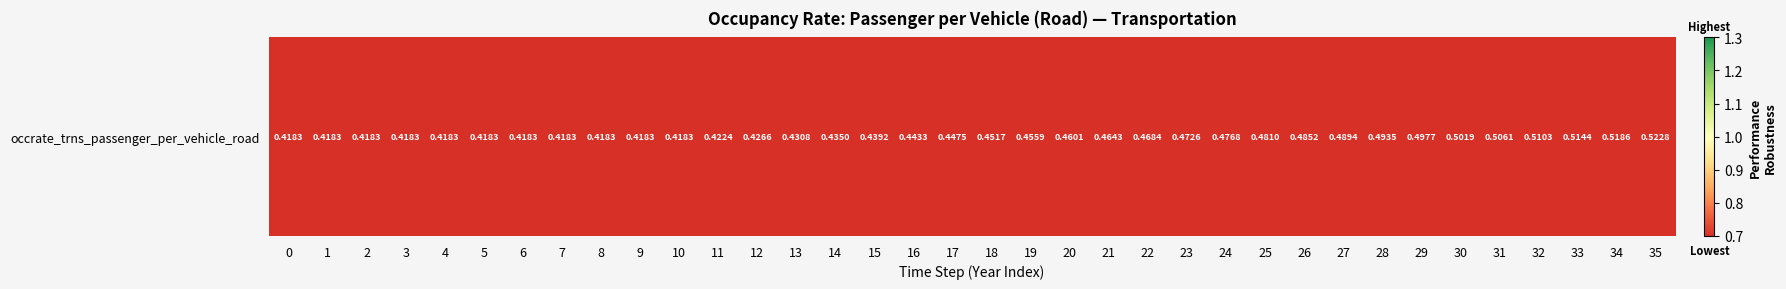

List the labels in order of value, largest first.

35, 34, 33, 32, 31, 30, 29, 28, 27, 26, 25, 24, 23, 22, 21, 20, 19, 18, 17, 16, 15, 14, 13, 12, 11, 0, 1, 2, 3, 4, 5, 6, 7, 8, 9, 10